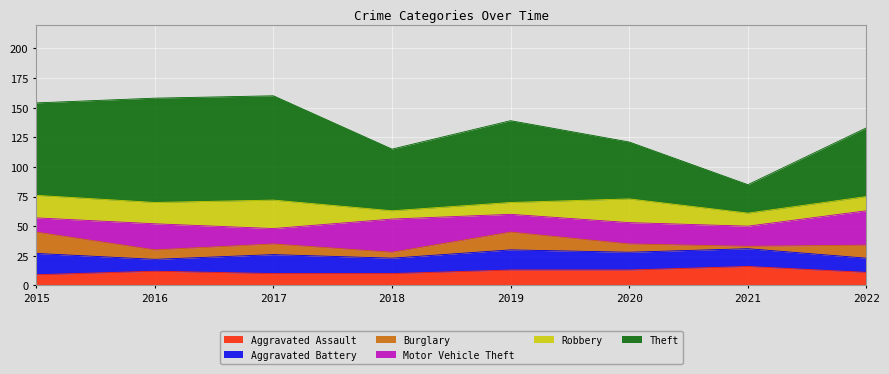

Which series changed the most between 2017 and 2020?

Theft